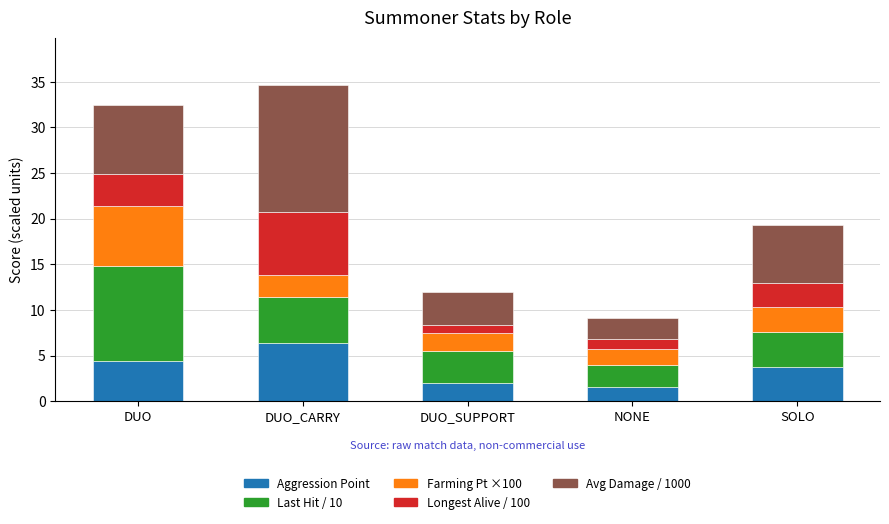

Does the chart contain stacked bars?

Yes